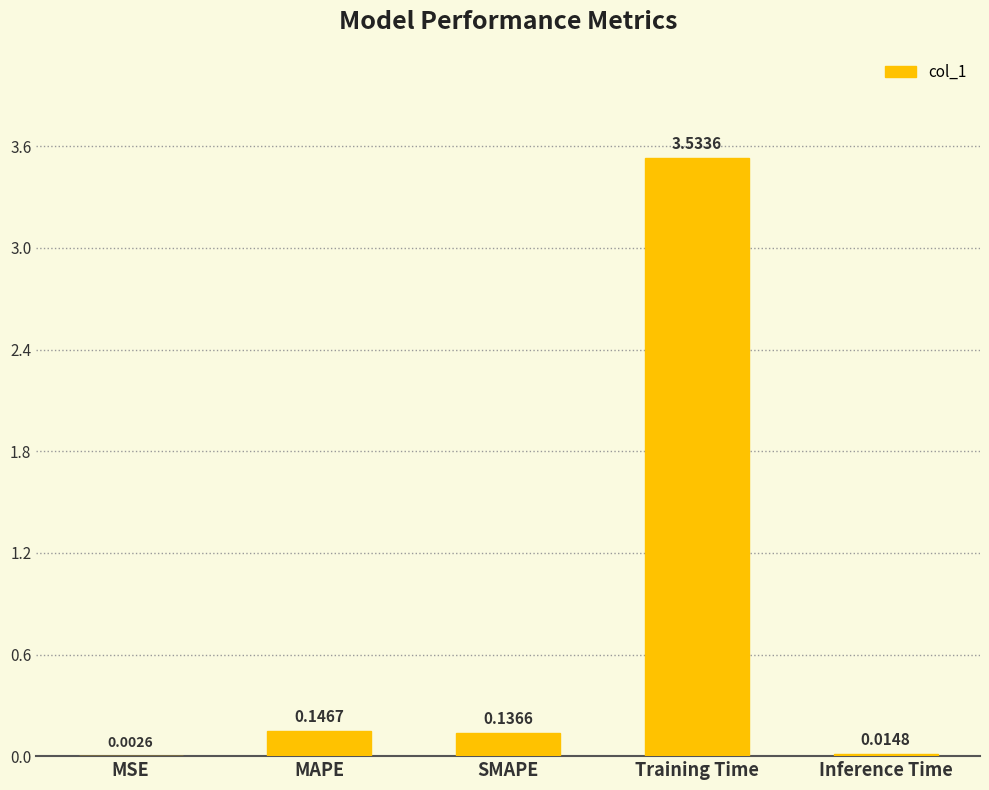

What is the sum of all values?

3.8